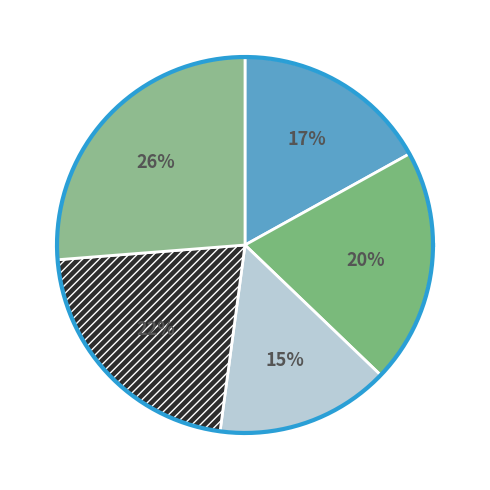

Does any single category account for the majority?

No